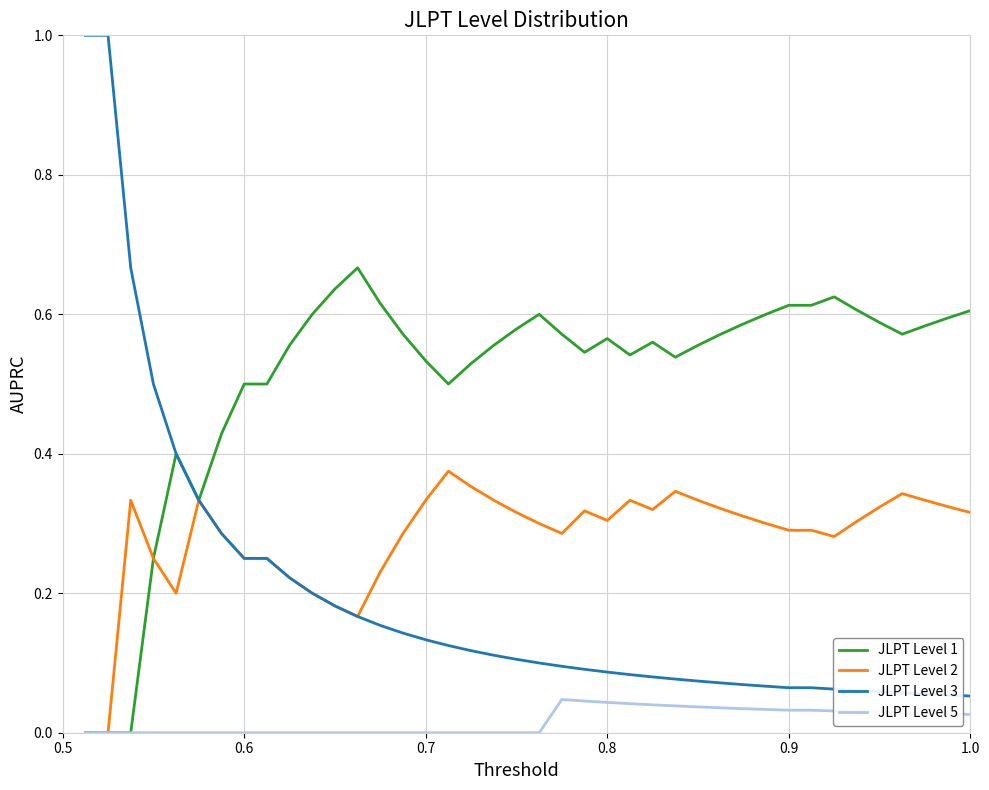

Which series has the largest total across all categories?

JLPT Level 1